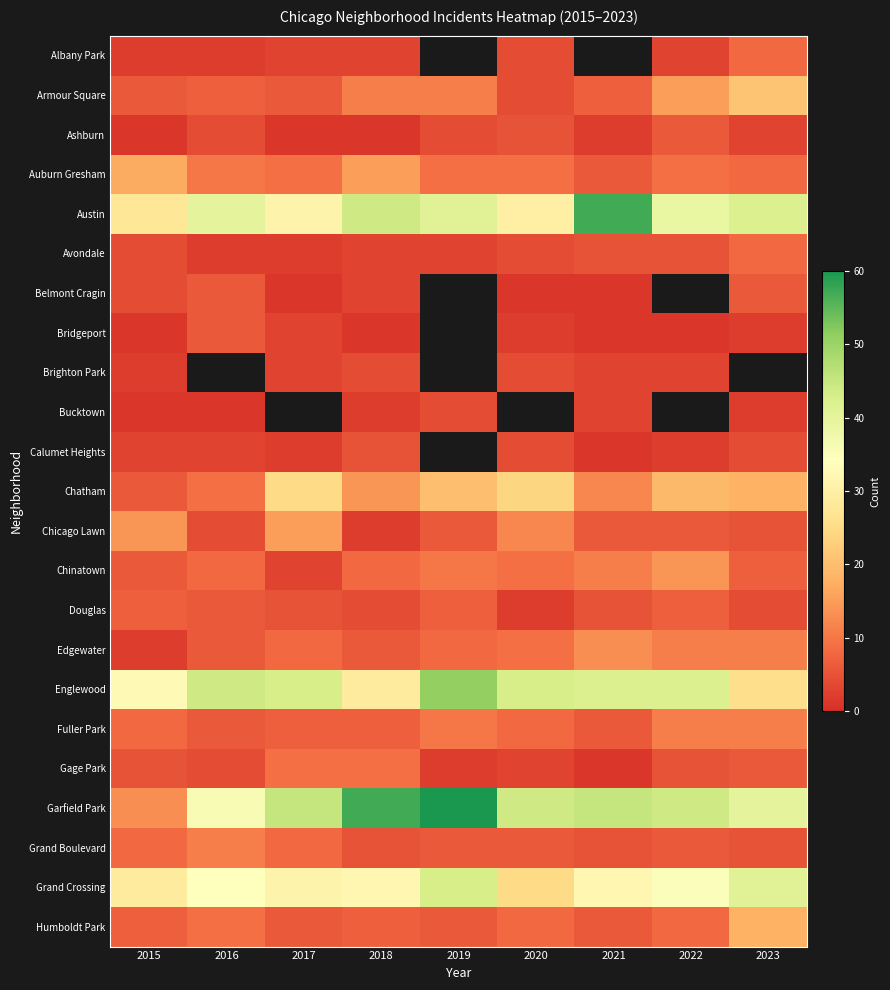

What is the minimum value shown in the chart?

1.0